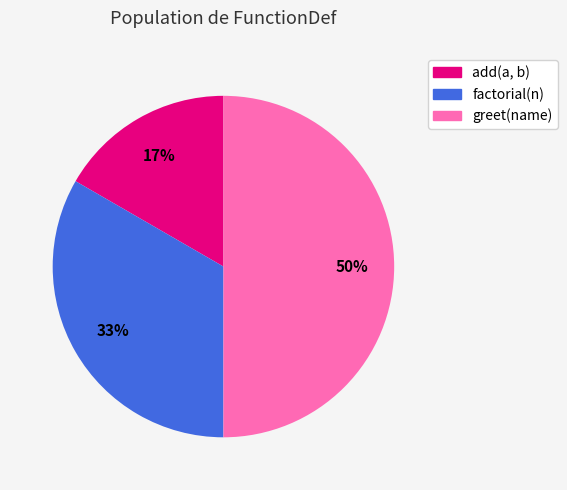

Does add(a, b) account for over 50% of the chart?

No